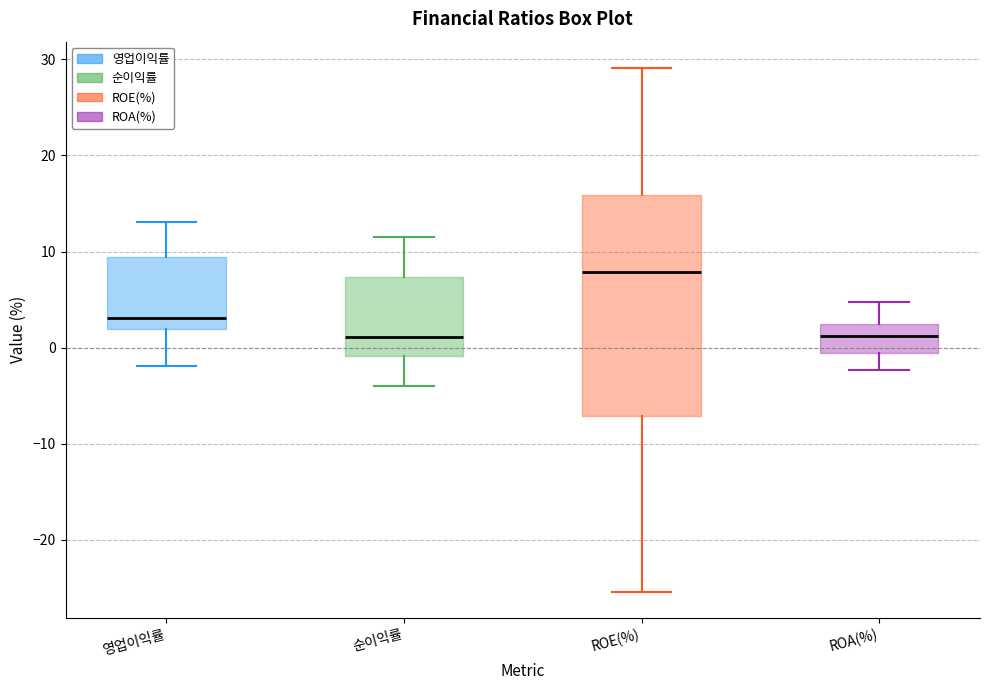

Which box's median line is the highest?

ROE(%)